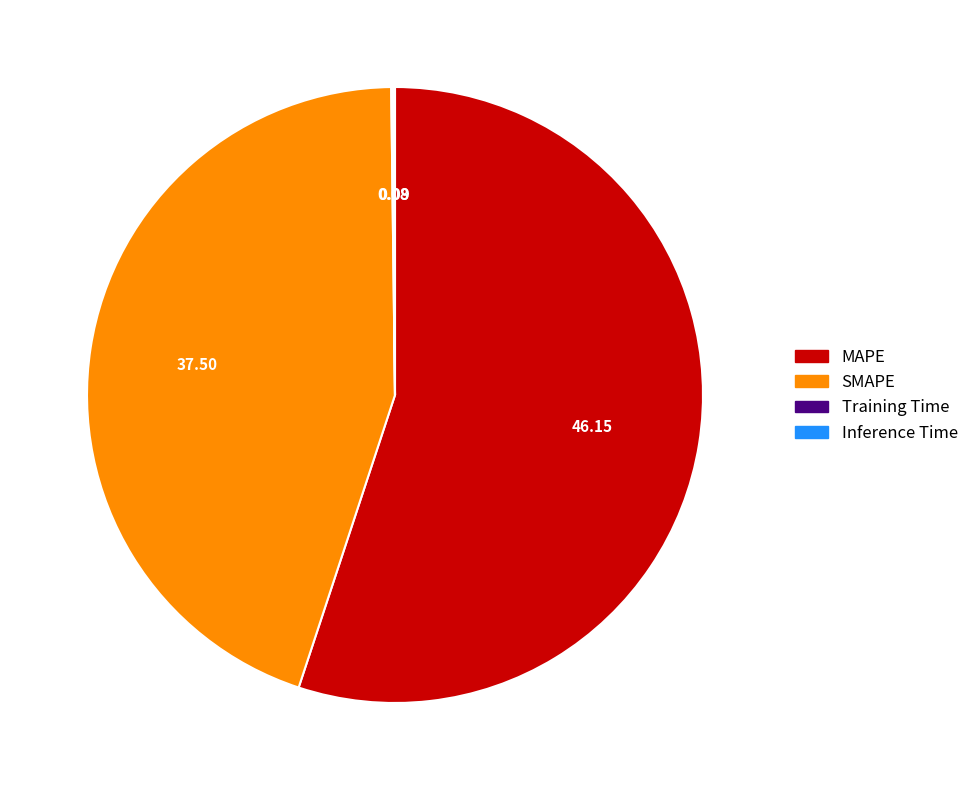

Which category accounts for the majority?

MAPE